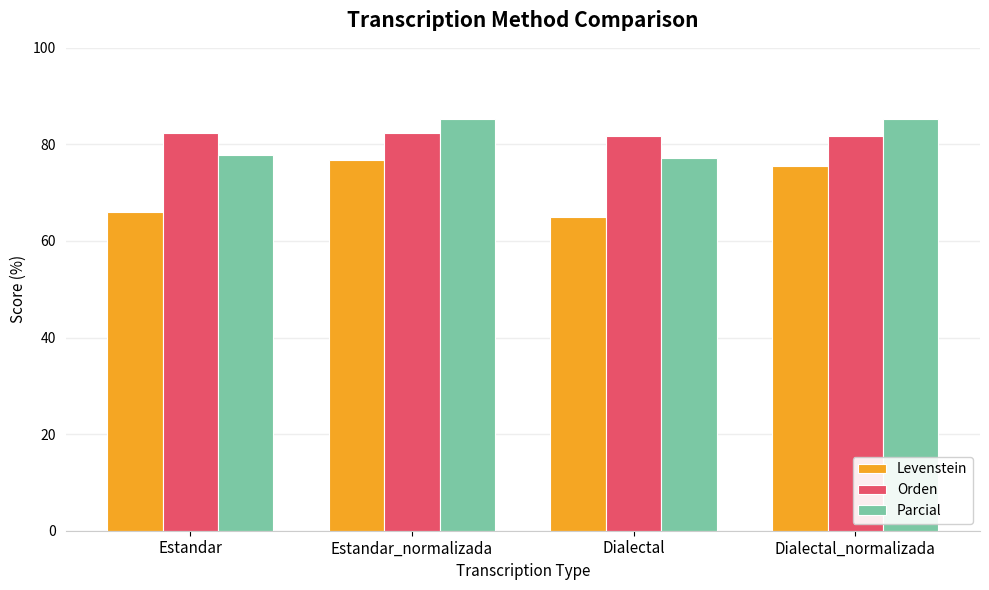

What is the lowest value of the Parcial series?

77.2